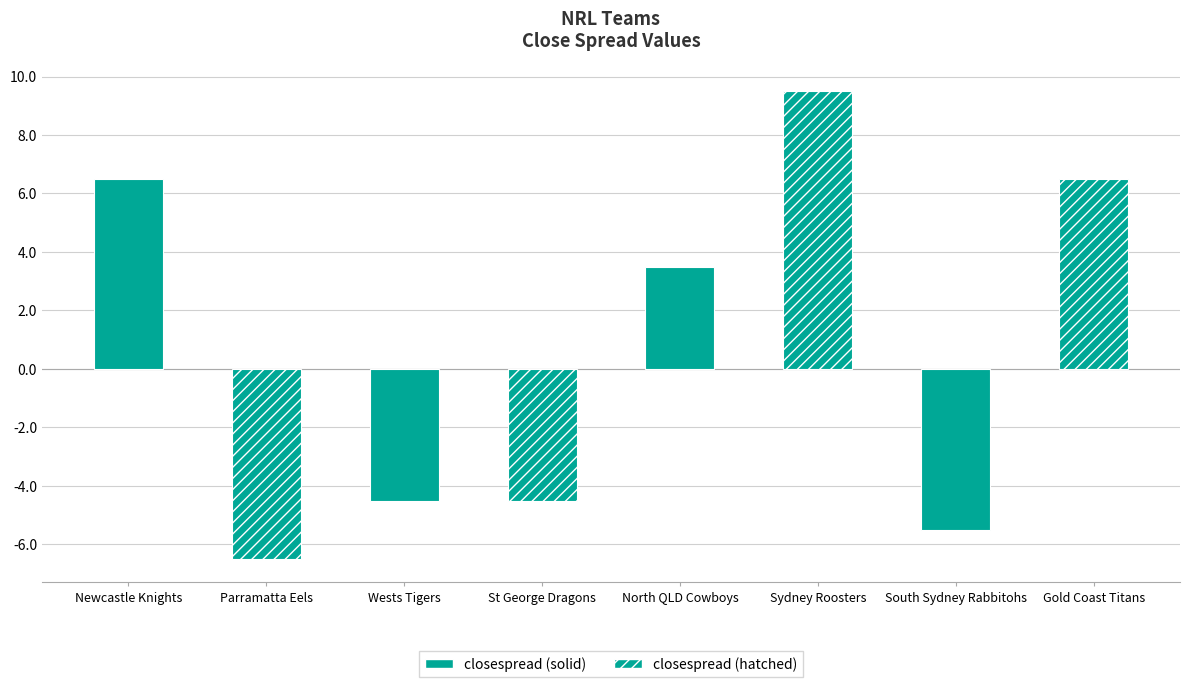

The value at Sydney Roosters is 12.5. True or false?

False